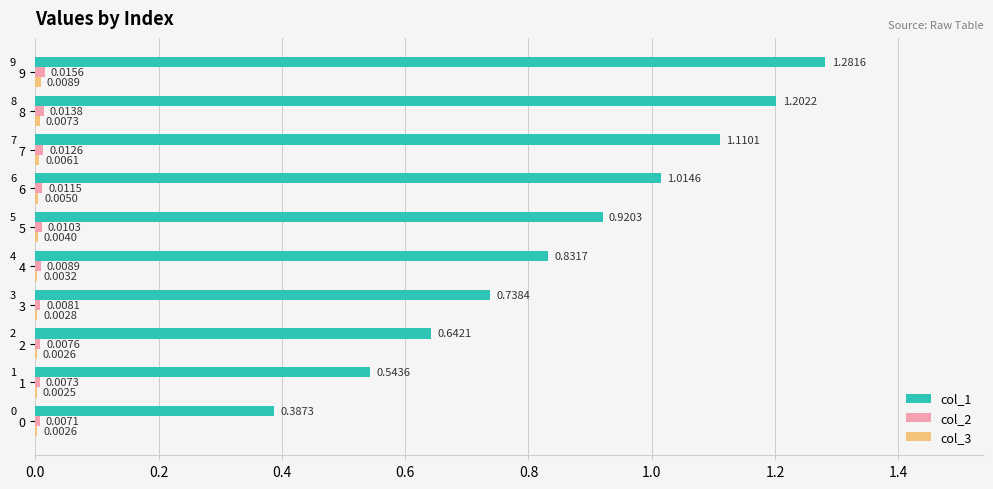

At which category is the sum across all series the highest?

9